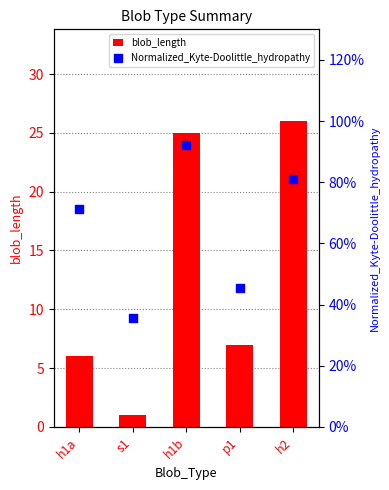

Which series has the widest spread of Y values?

blob_length